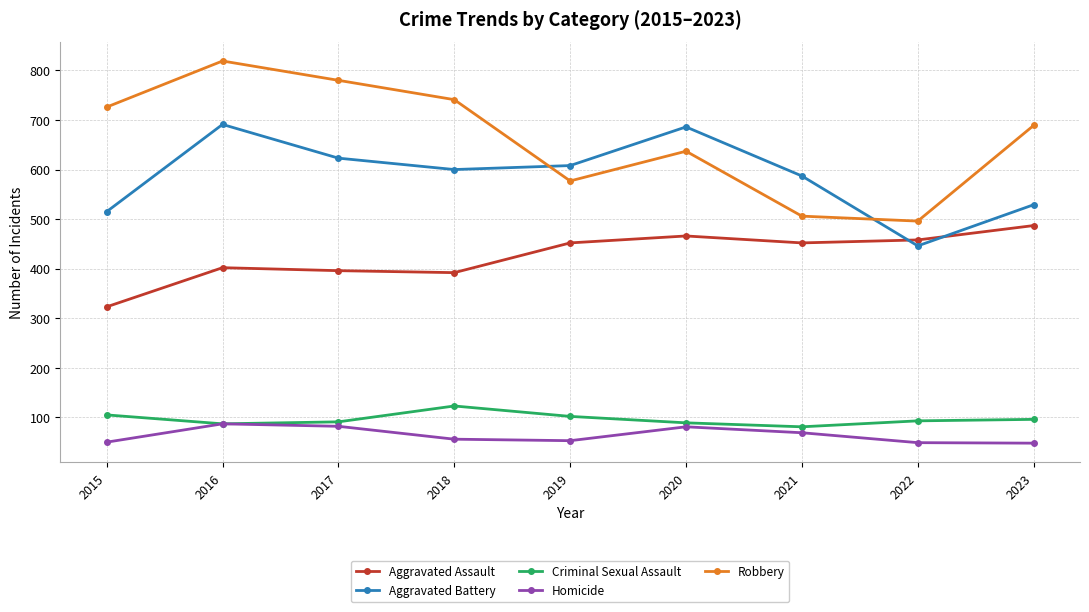

Which series has the largest total across all categories?

Robbery